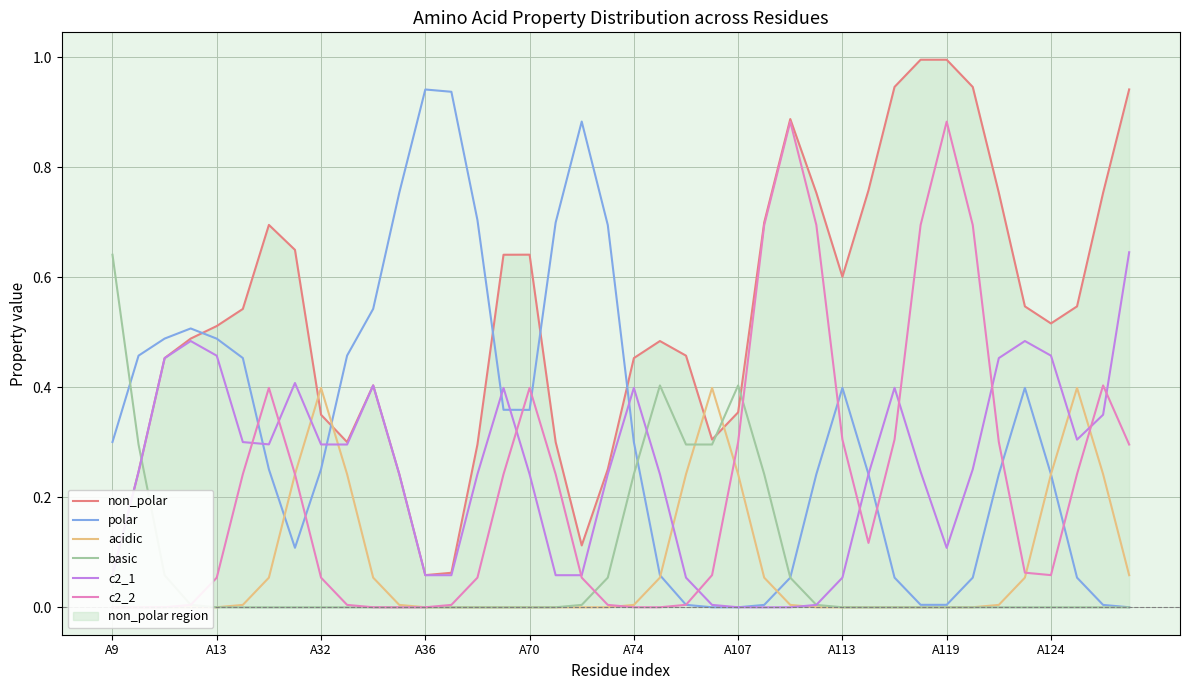

Which series has the largest total across all categories?

non_polar